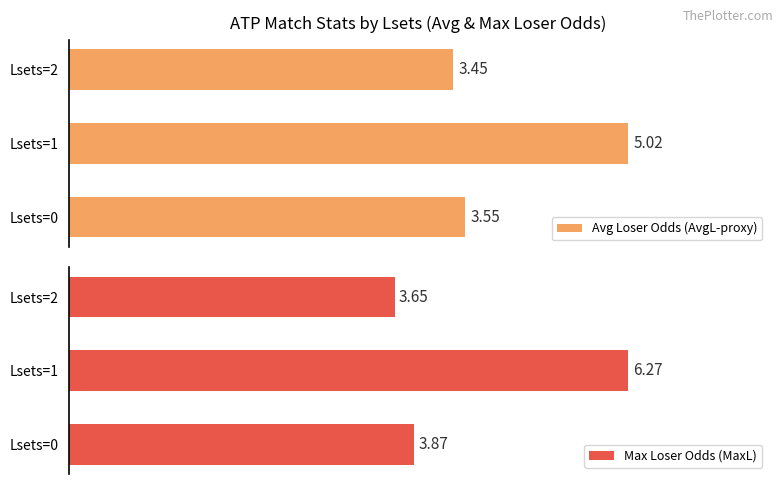

Which series has the largest range (max minus min)?

Max Loser Odds (MaxL)